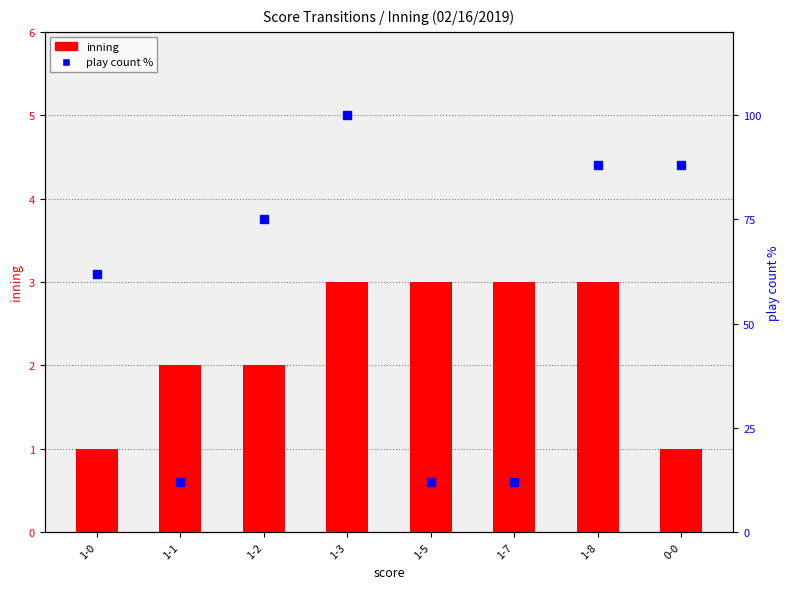

Reading left to right, list all the values displayed in this chart.

inning: 1	2	2	3	3	3	3	1
play count %: 62	12	75	100	12	12	88	88